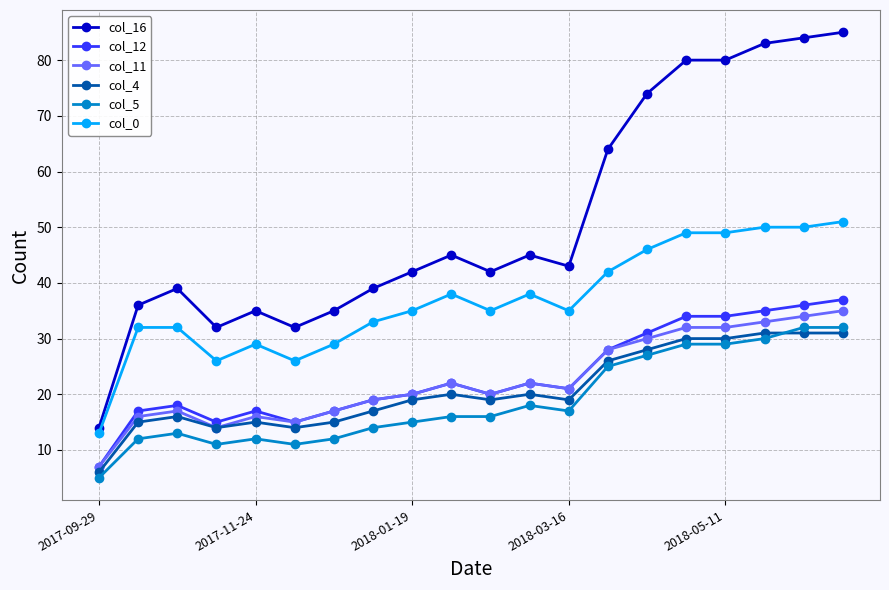

Which series has the widest spread of values?

col_16